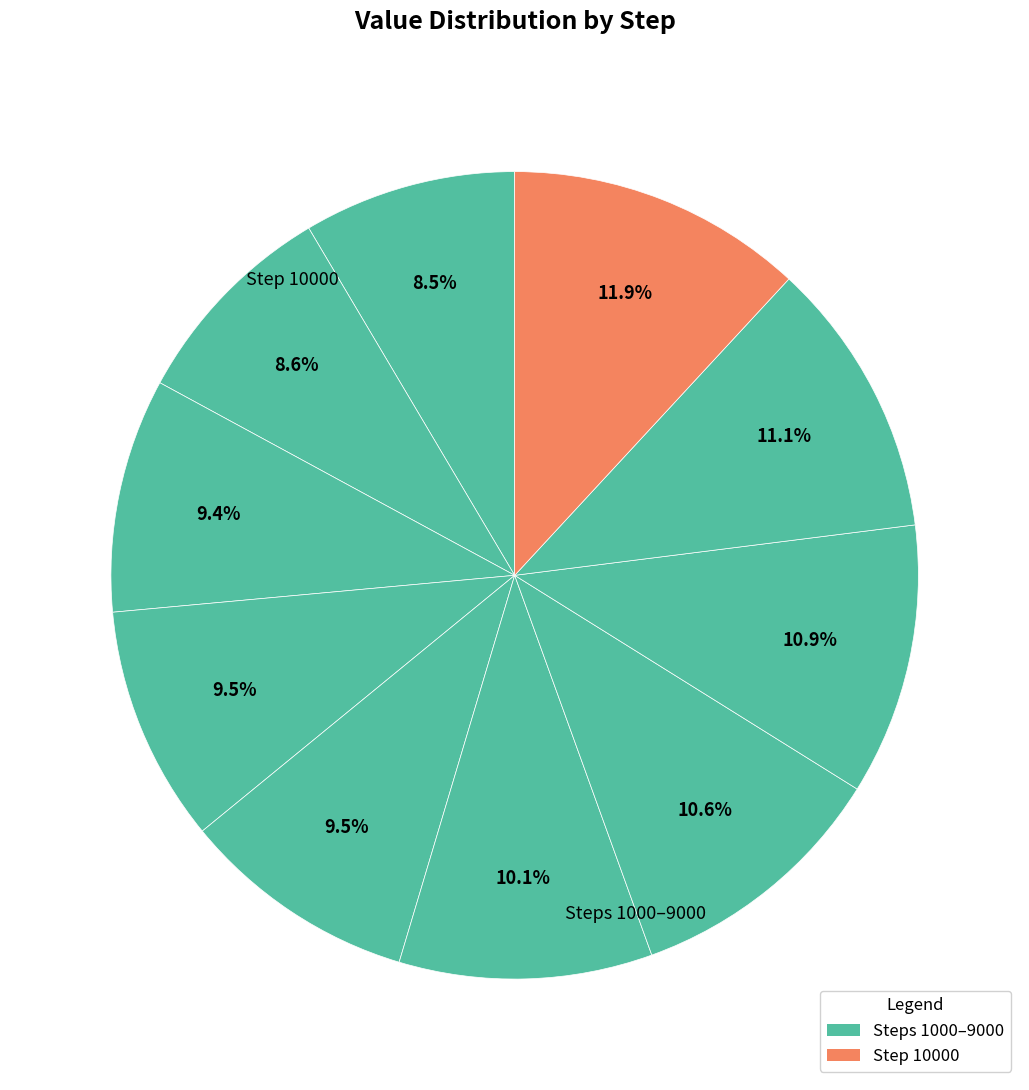

Count the number of slices in the pie.

10